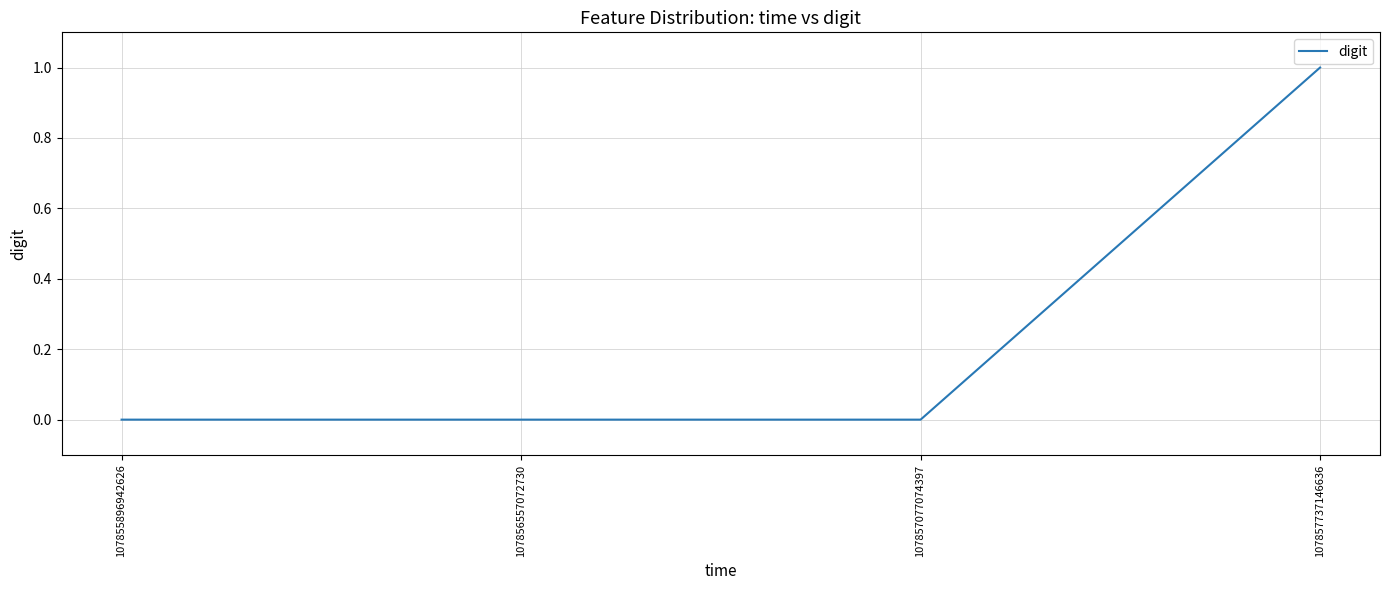

Reading right to left, list all the values displayed in this chart.

107857737146636=1	107857077074397=0	107856557072730=0	107855896942626=0